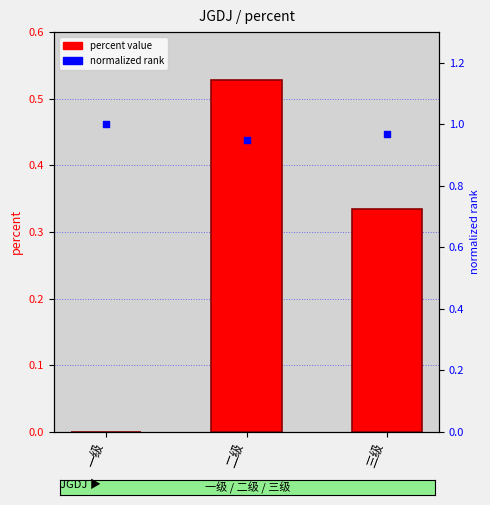

Which series has the largest total across all categories?

normalized rank